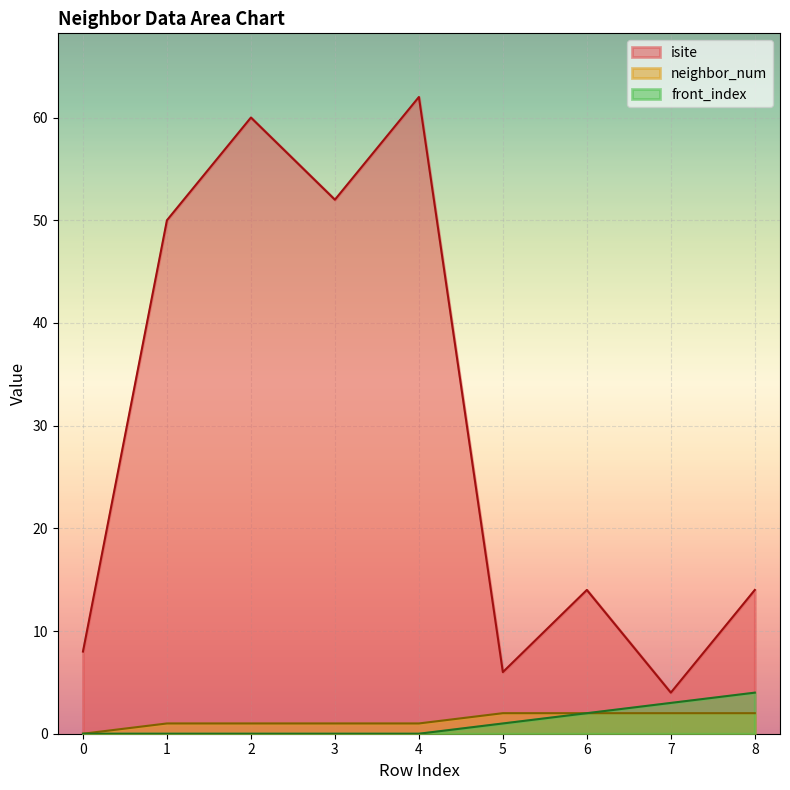

How many data points does each series have?

9